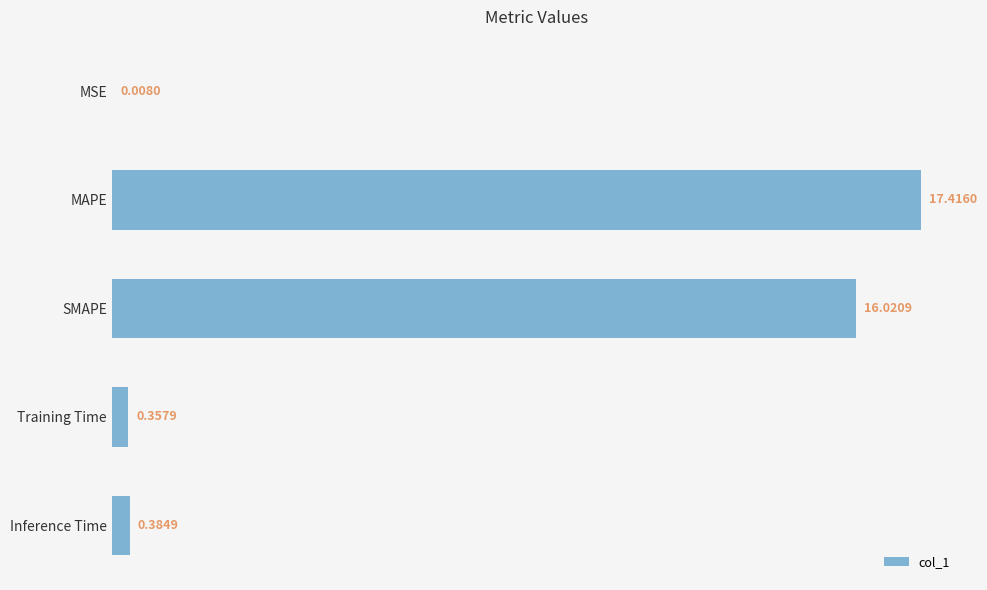

Where is the data nearest to the value 8?

Inference Time